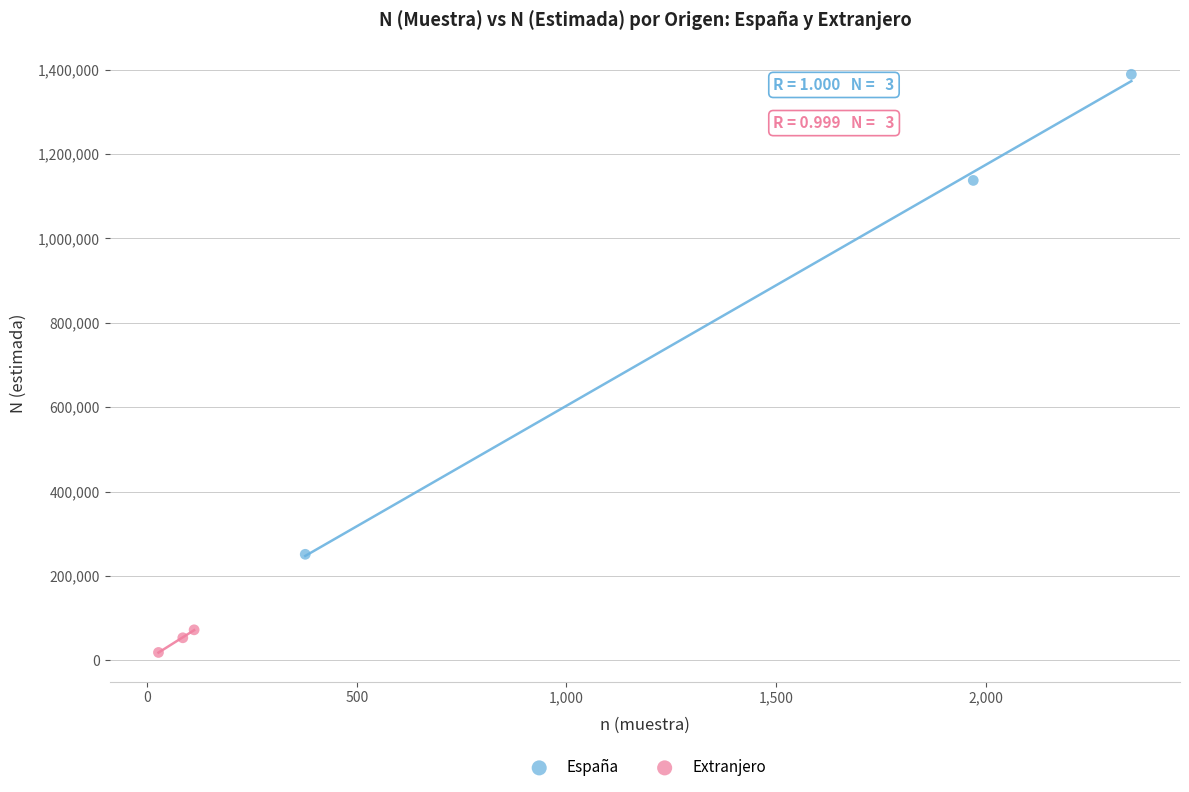

Which series reaches the minimum Y coordinate?

Extranjero